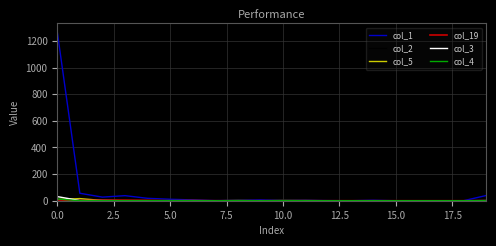

Which series has the largest range (max minus min)?

col_1